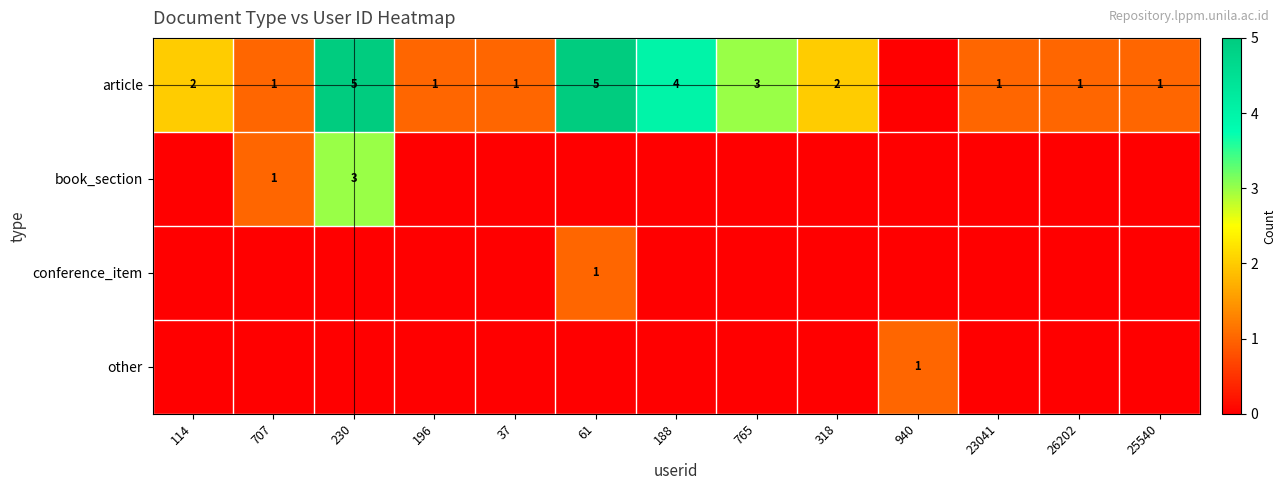

What is the average value of the article series?

2